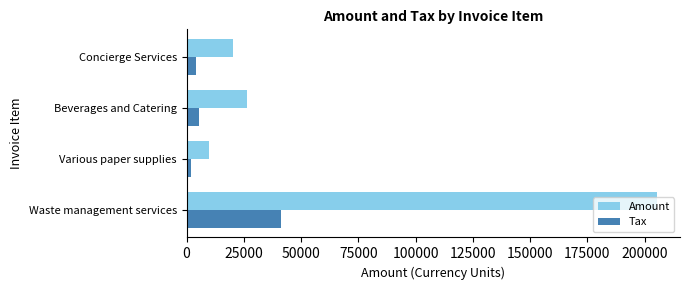

How many series are shown in this chart?

2